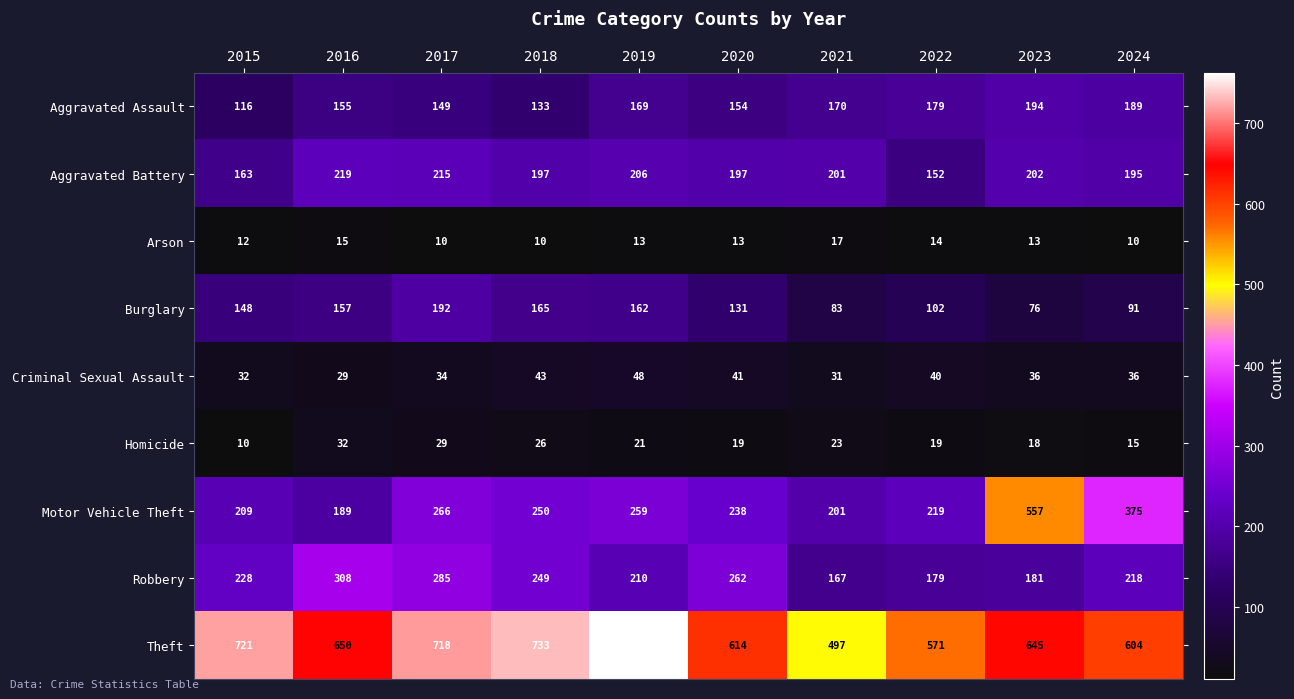

Which category has the highest value across all series?

2019